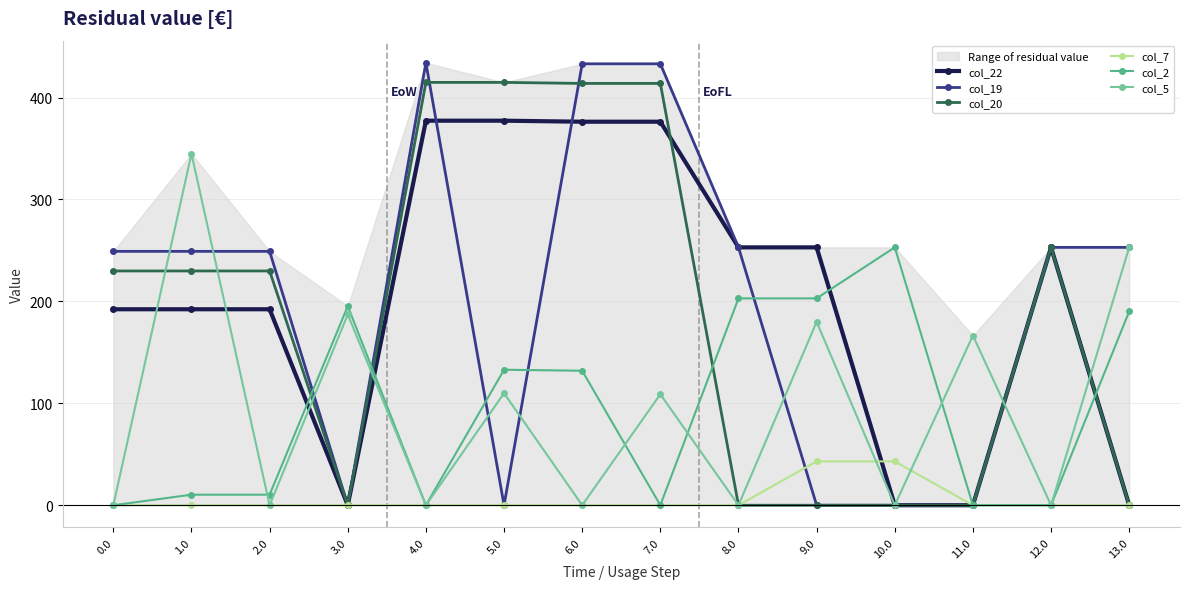

At which category does col_22 reach its first local valley?

3.0